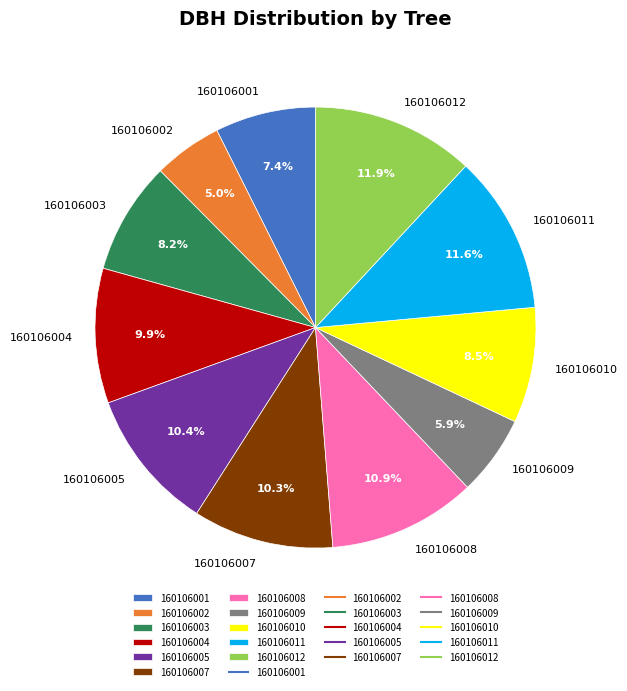

Is there a majority slice in this chart?

No